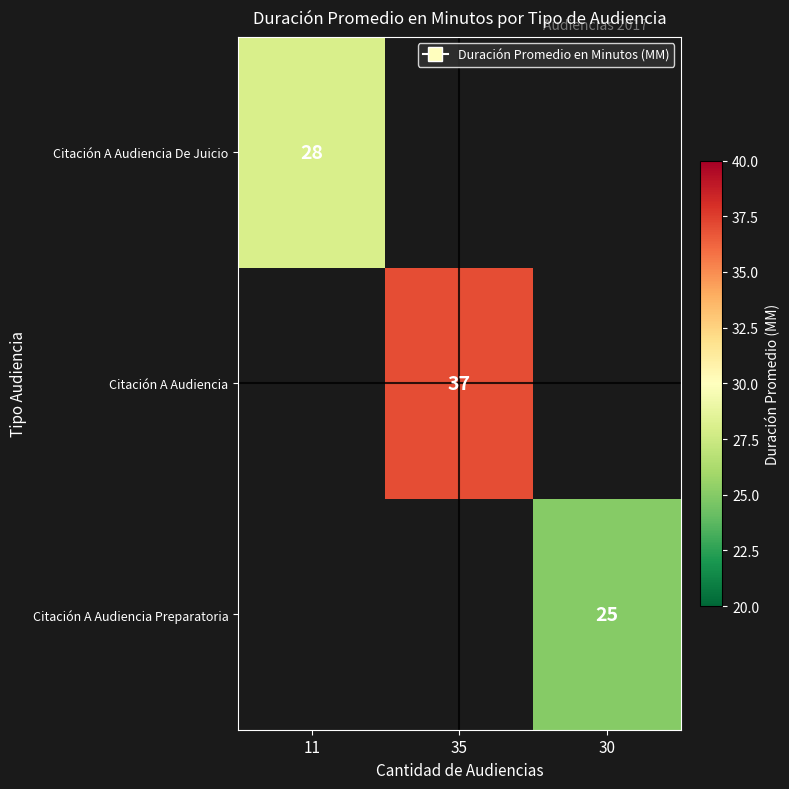

Is it true that Citación A Audiencia De Juicio equals 28 at 11?

True